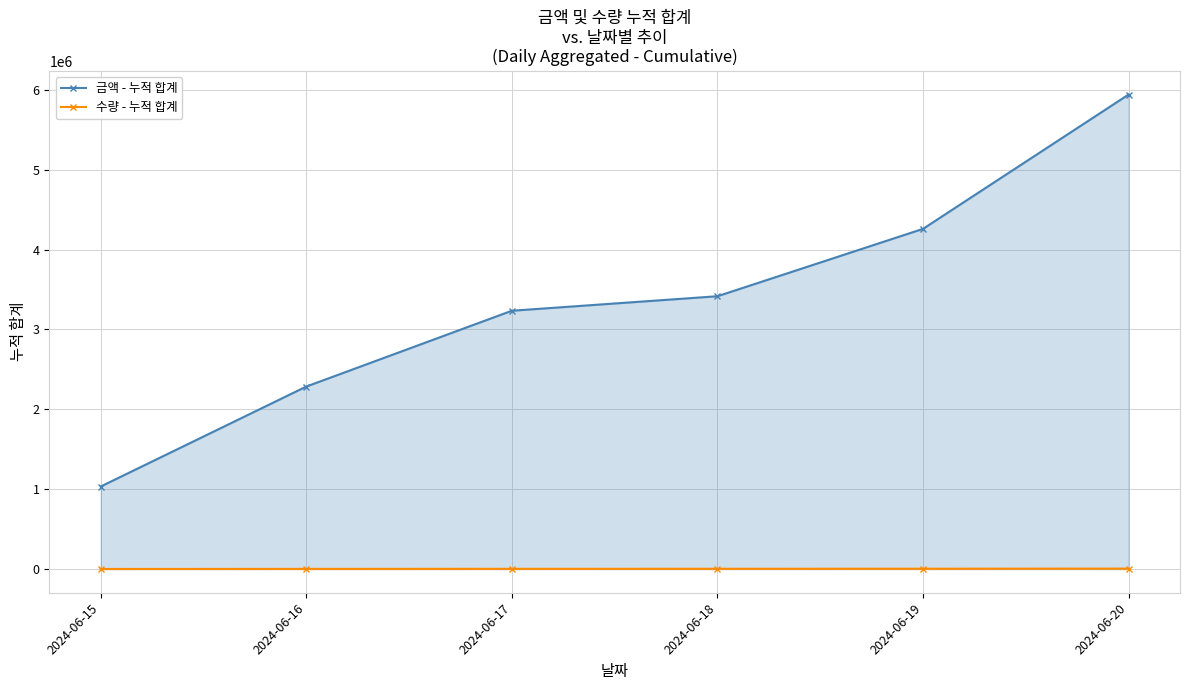

What is the value of the 수량 - 누적 합계 point at the 3rd from the left?

2486